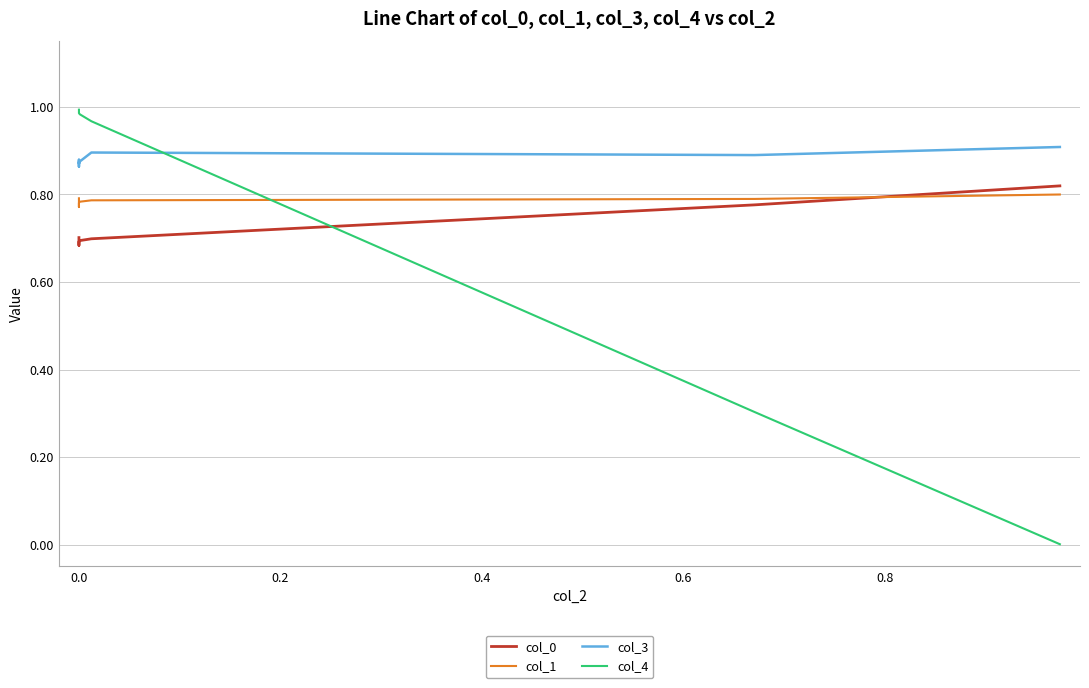

Count the number of data series in this chart.

4